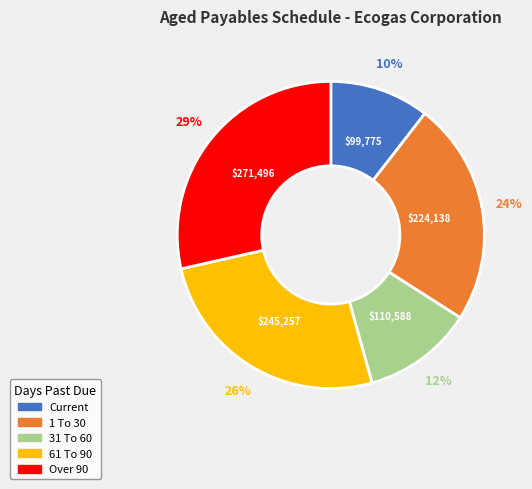

Rank the categories by value from lowest to highest.

Current, 31 To 60, 1 To 30, 61 To 90, Over 90